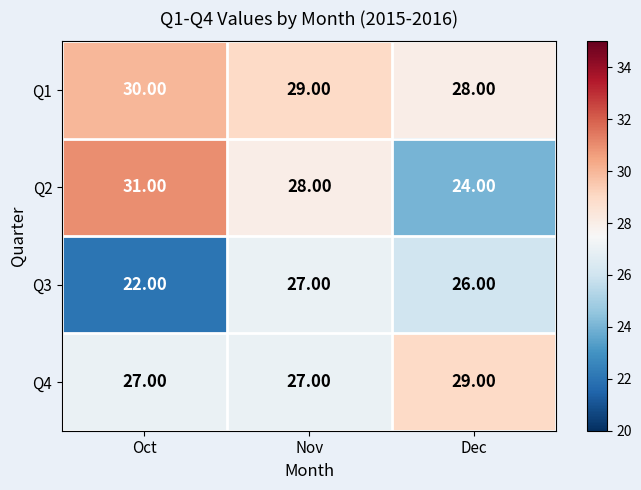

Which category has the highest value in the Q3 series?

Nov